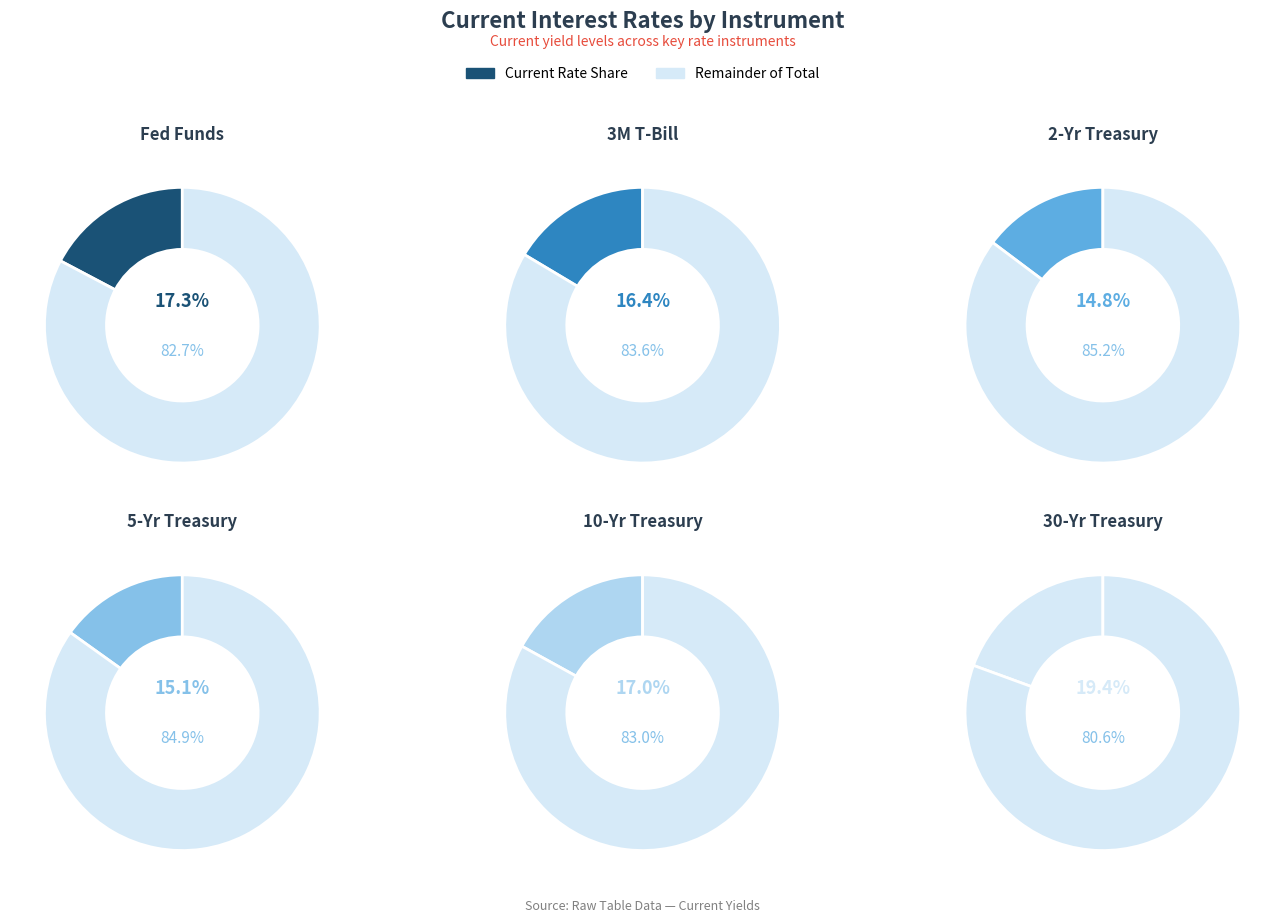

Which has a higher value, 5-Yr Treasury or 2-Yr Treasury?

5-Yr Treasury